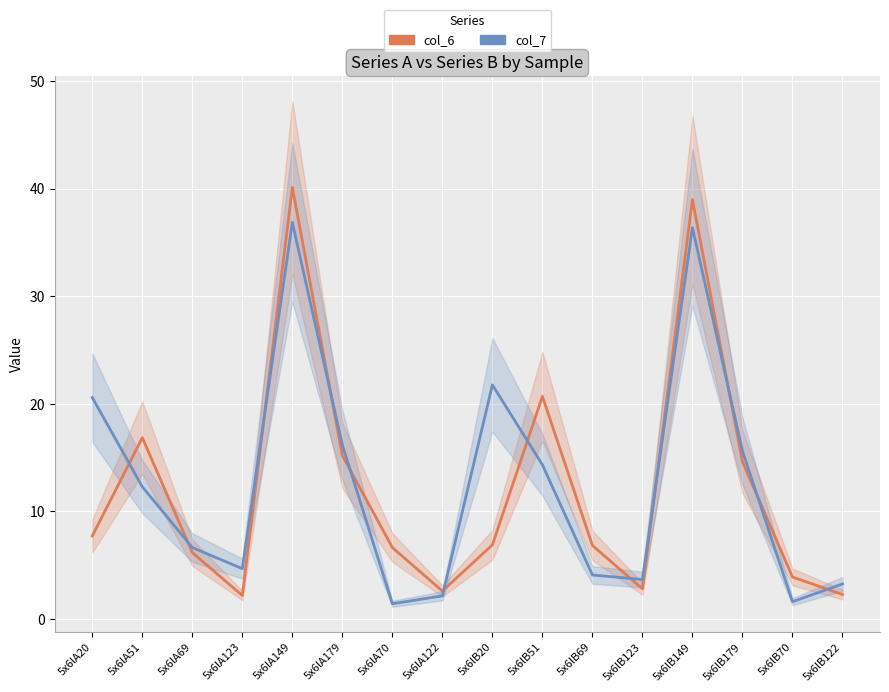

What is the sum of the col_7 values at 5x6lB123 and 5x6lB70?

5.3